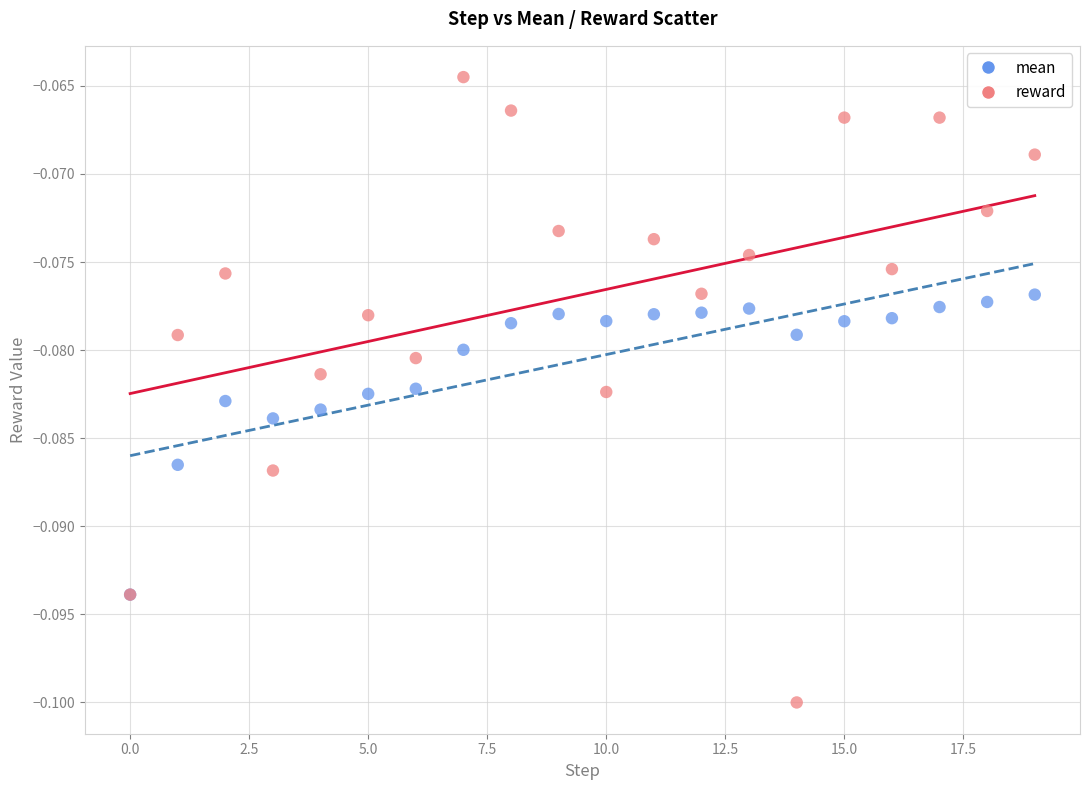

Which series has the widest spread of Y values?

reward